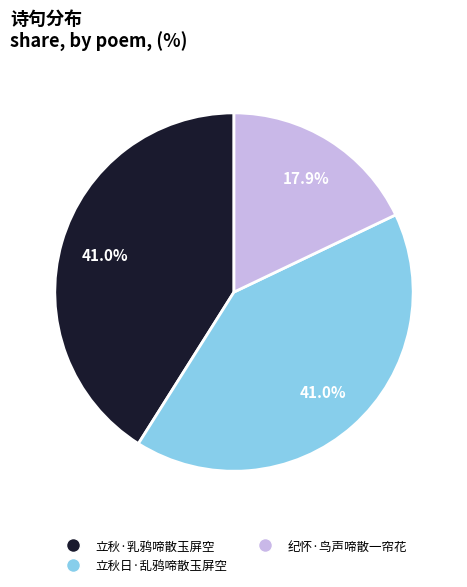

Which slice is the smallest?

纪怀·鸟声啼散一帘花